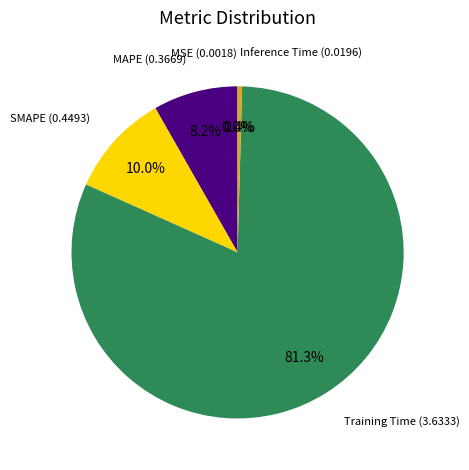

Is there a majority slice in this chart?

Yes